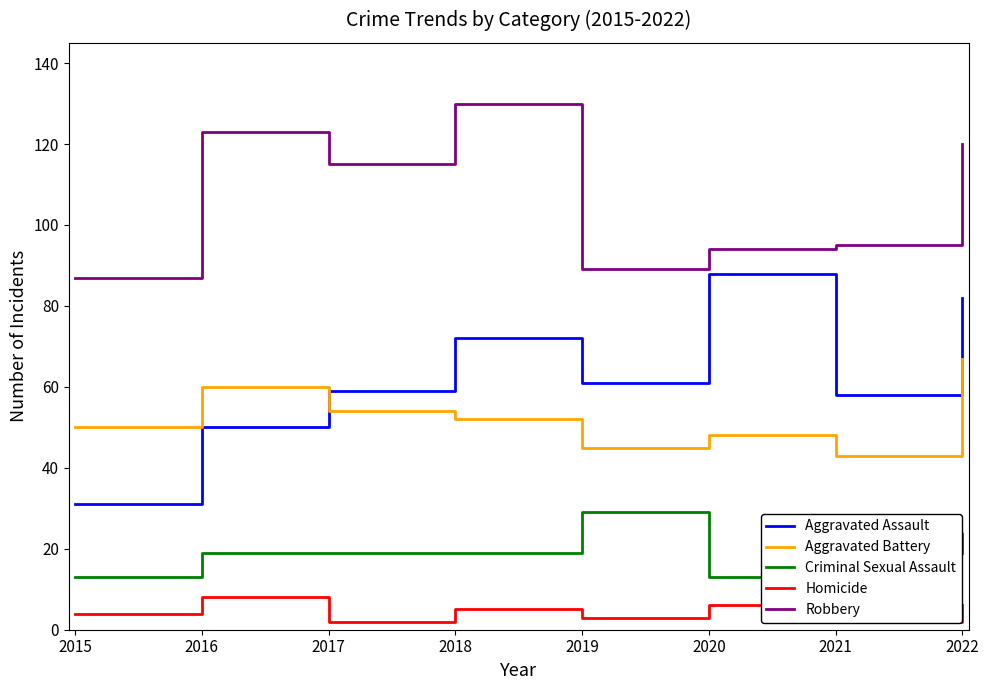

Reading left to right, what are all the values shown in this chart?

Aggravated Assault: 31	50	59	72	61	88	58	82
Aggravated Battery: 50	60	54	52	45	48	43	67
Criminal Sexual Assault: 13	19	19	19	29	13	24	19
Homicide: 4	8	2	5	3	6	2	6
Robbery: 87	123	115	130	89	94	95	120